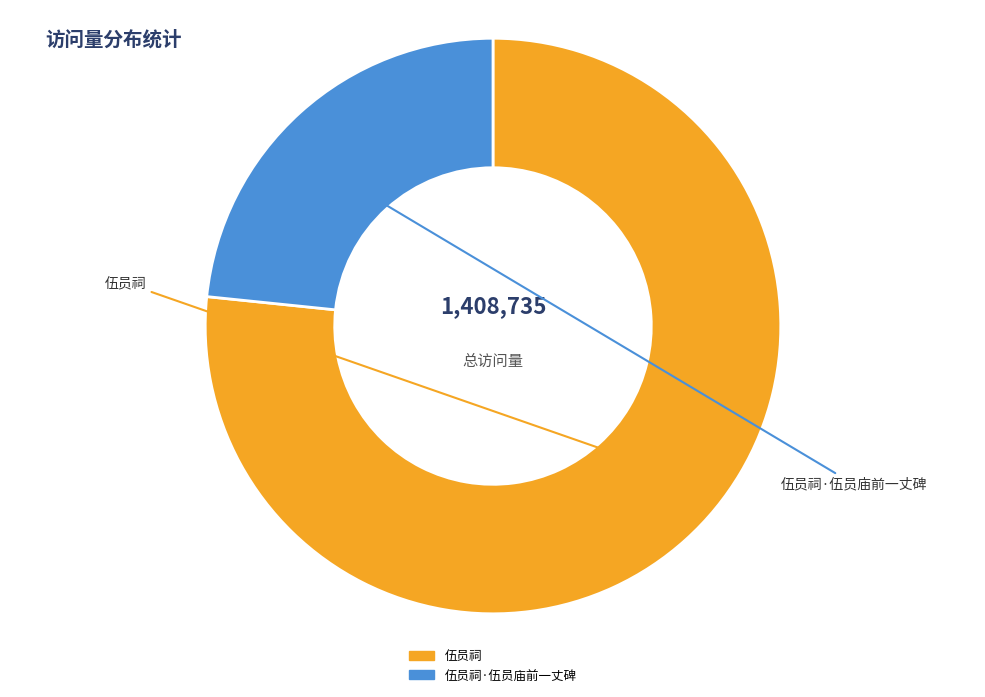

To the nearest percent, what is the average slice percentage?

50%